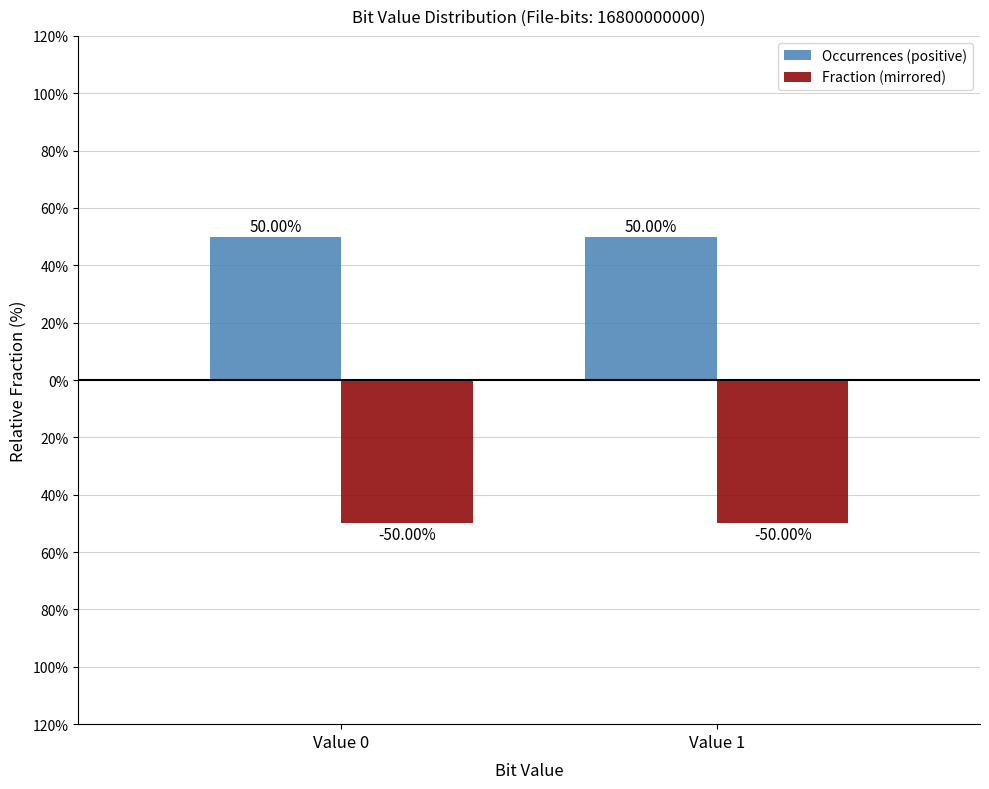

Which series has the largest total across all categories?

Occurrences (positive)